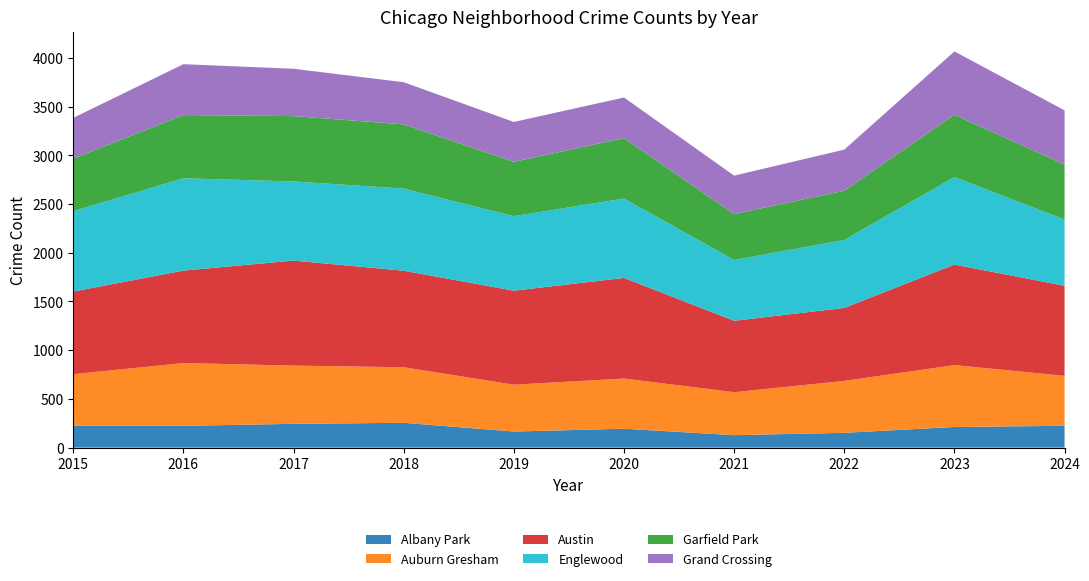

Reading left to right, list all the values displayed in this chart.

Albany Park: 225	224	244	255	165	194	128	152	212	224
Auburn Gresham: 529	644	598	570	481	515	441	533	635	513
Austin: 848	949	1078	991	965	1033	733	749	1032	924
Englewood: 825	948	812	843	765	815	624	698	898	680
Garfield Park: 539	649	671	659	558	620	471	505	640	564
Grand Crossing: 419	522	486	433	409	417	395	422	650	557